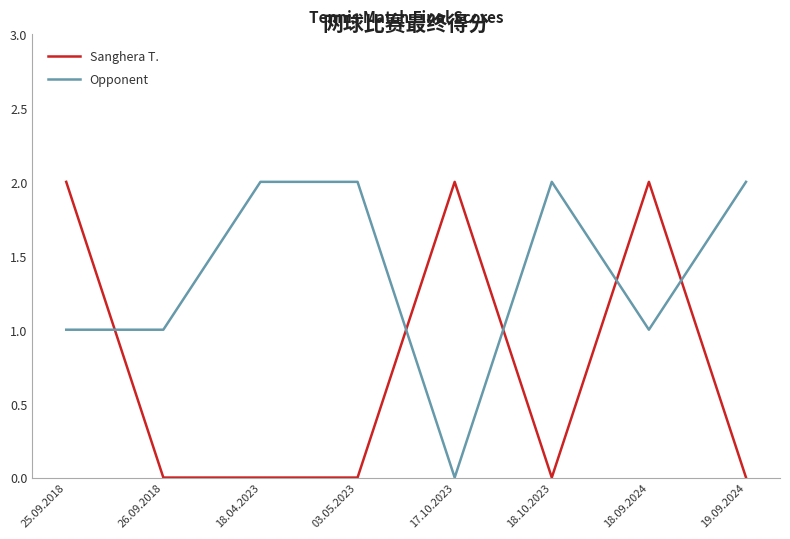

Which series changed the most between 26.09.2018 and 19.09.2024?

Opponent